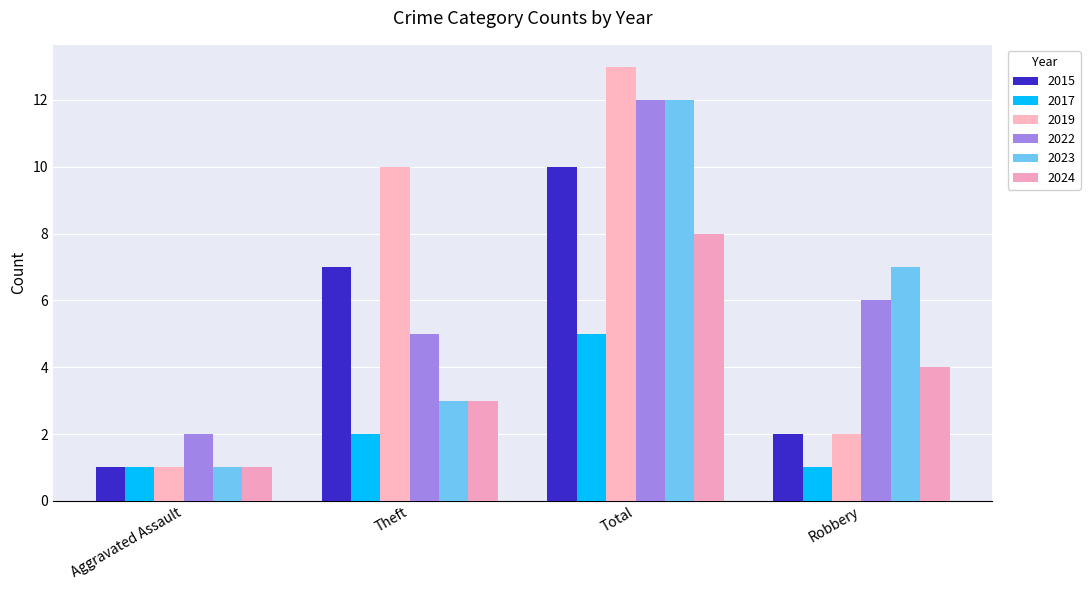

Are the bars horizontal?

No